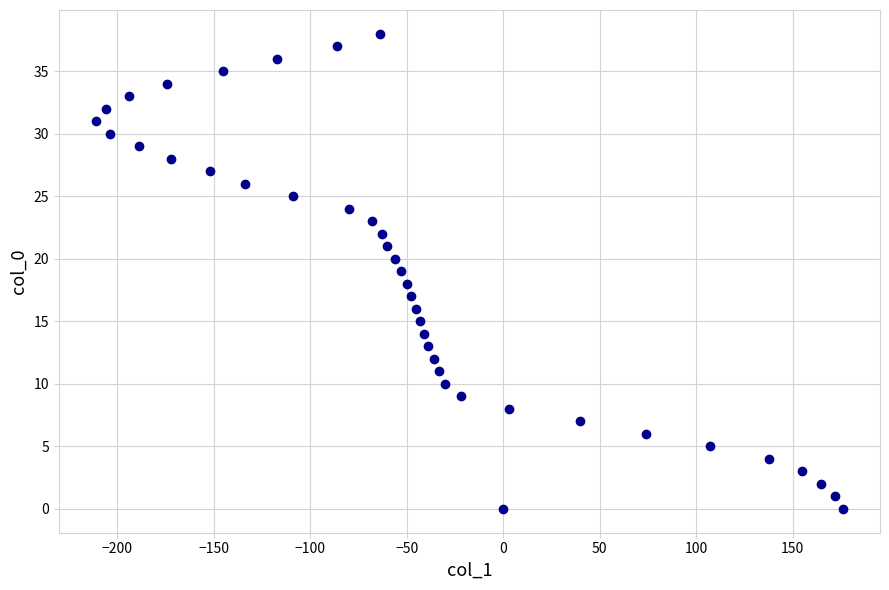

What is the range of Y values (max minus min)?

38